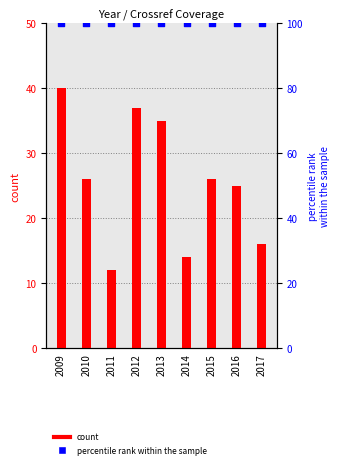

At which category is the sum across all series the highest?

2009